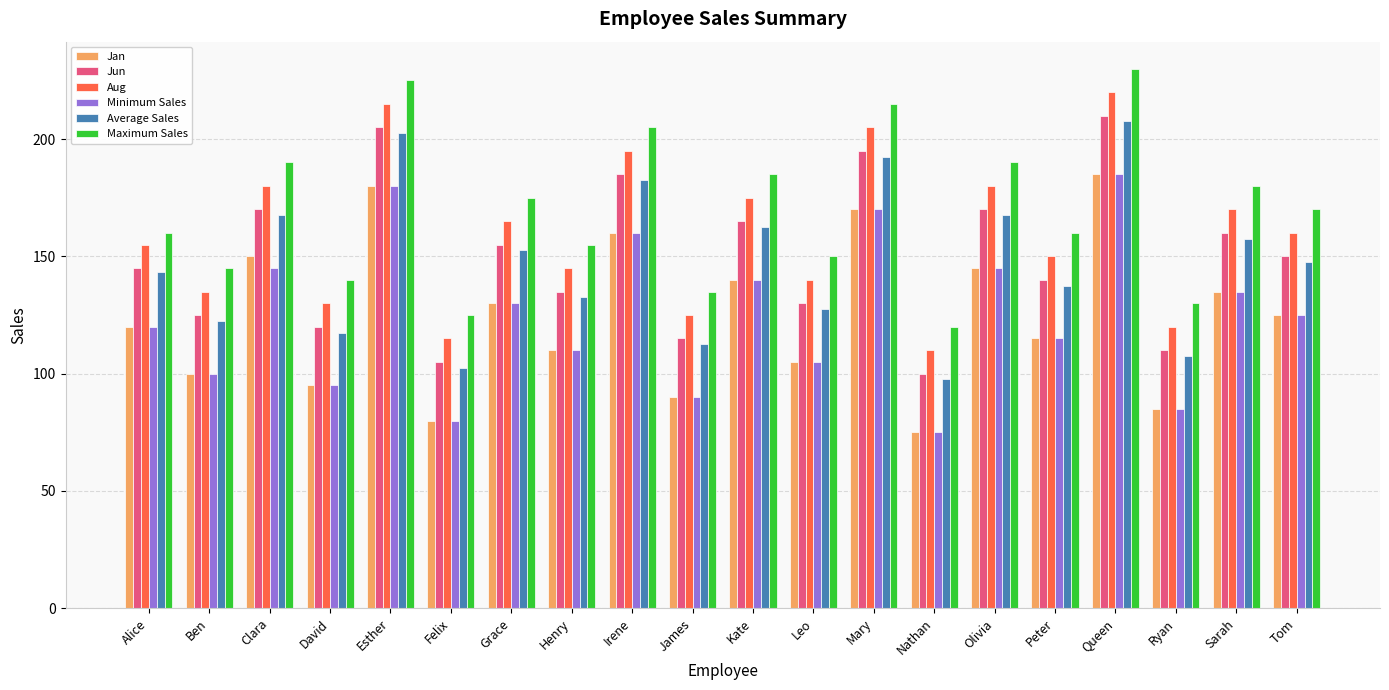

Are the bars grouped side by side (vs. stacked)?

Yes